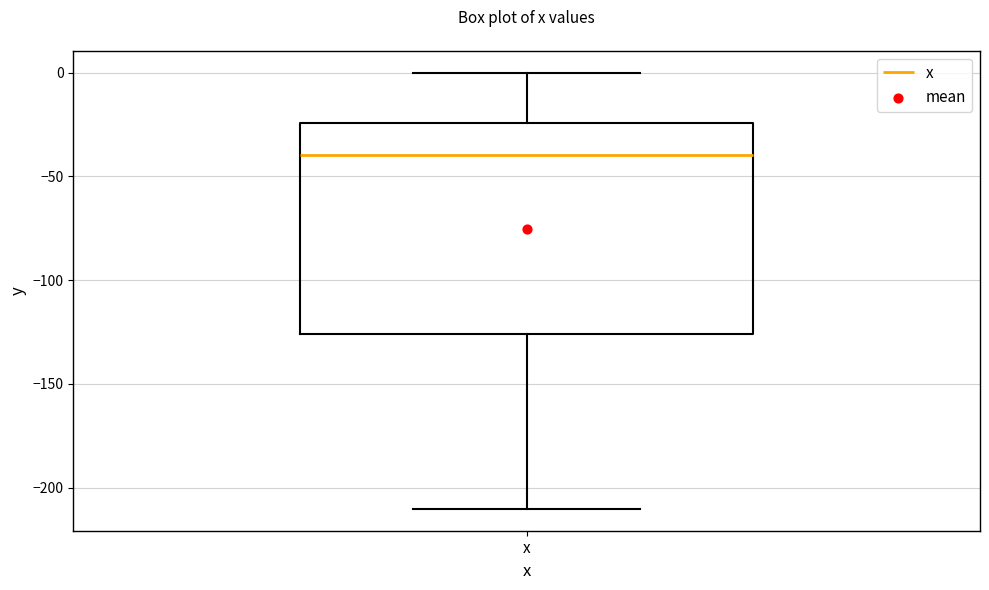

Read this box plot against the y-axis: the position of the median line, the range covered by the box, and the ends of both whiskers. The values are not printed on the chart, so give them approximately, as read against the axis.

median -40, box -125 to -25, whiskers -210 to 0